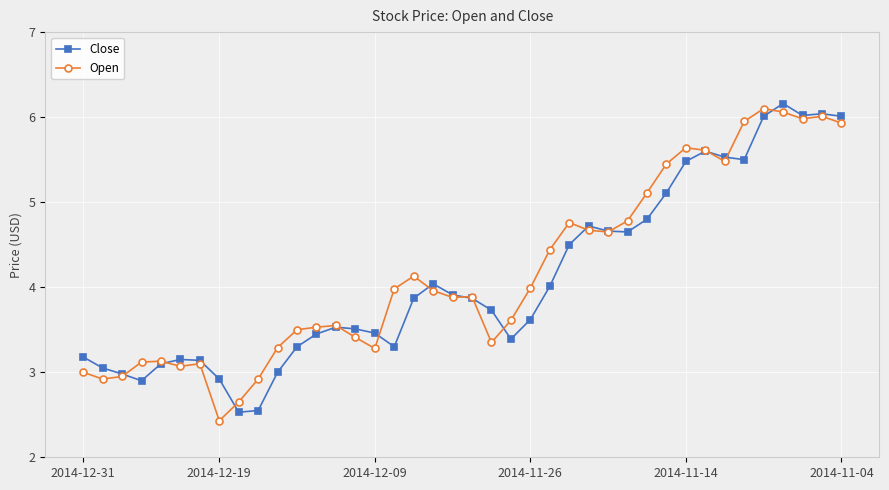

What are all the series names shown in the legend?

Close, Open